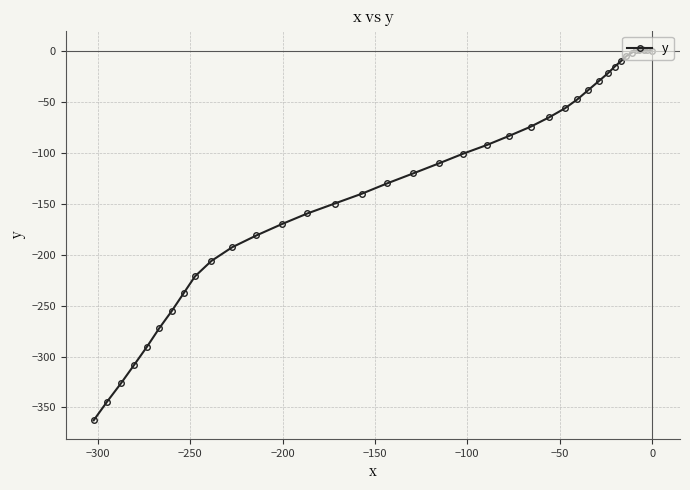

What is the sum of all values?

-4803.3